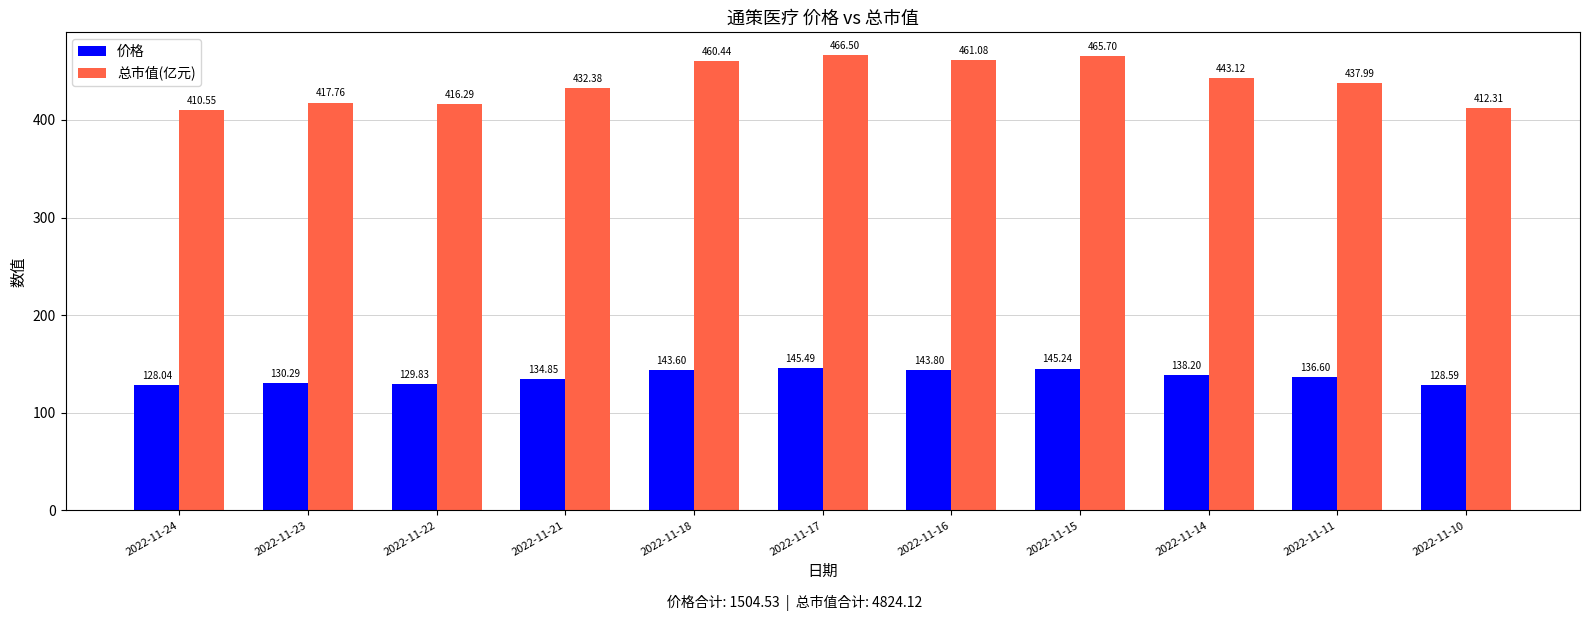

Which category has the highest value across all series?

2022-11-17